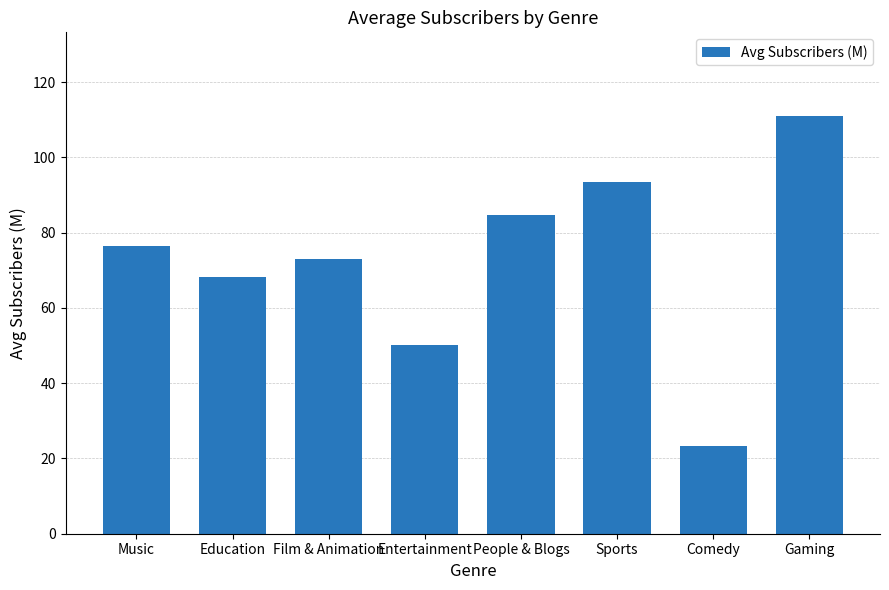

At which category does the chart reach its minimum across all series?

Comedy